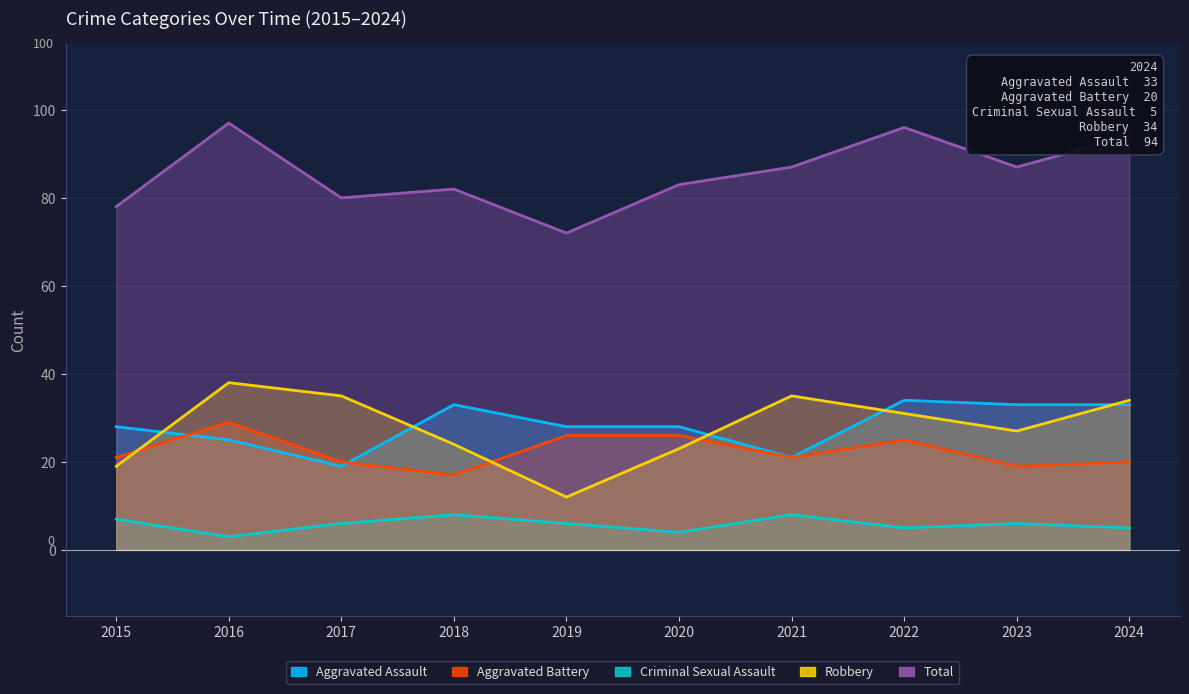

List the labels in order of Aggravated Battery value, largest first.

2016, 2019, 2020, 2022, 2015, 2021, 2017, 2024, 2023, 2018